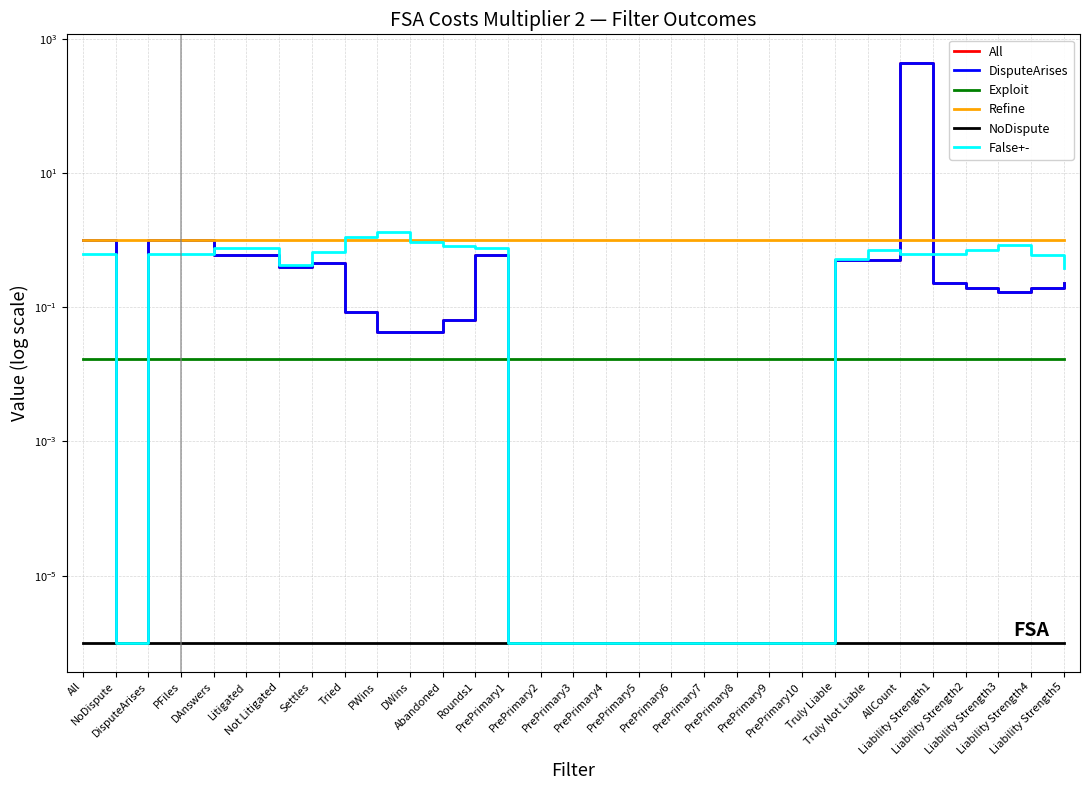

Which series ends up on top after the final intersection of DisputeArises and Exploit?

DisputeArises